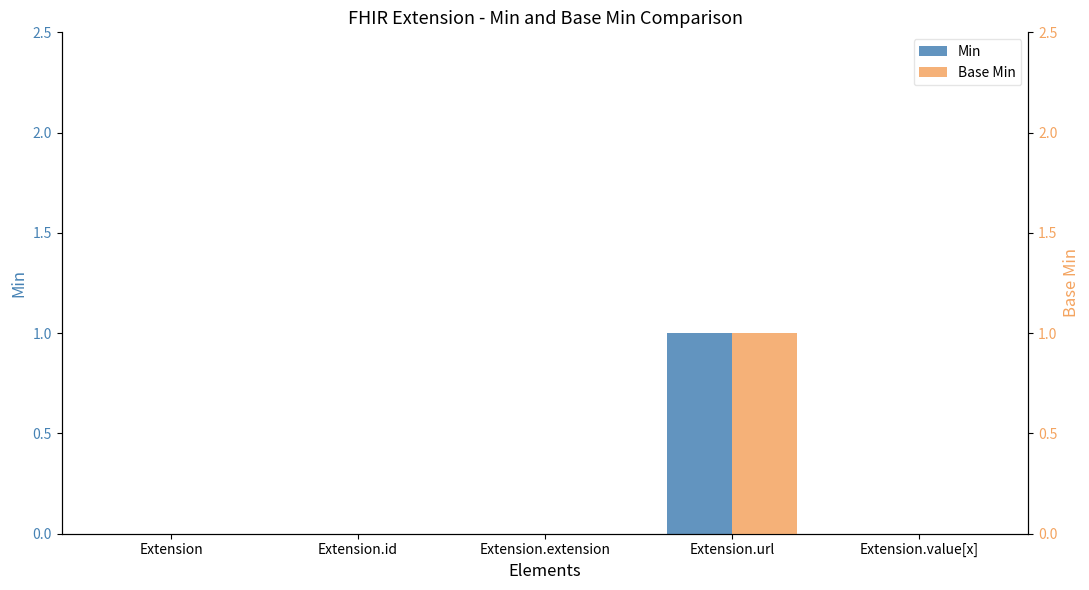

What is the sum of all Base Min values?

1